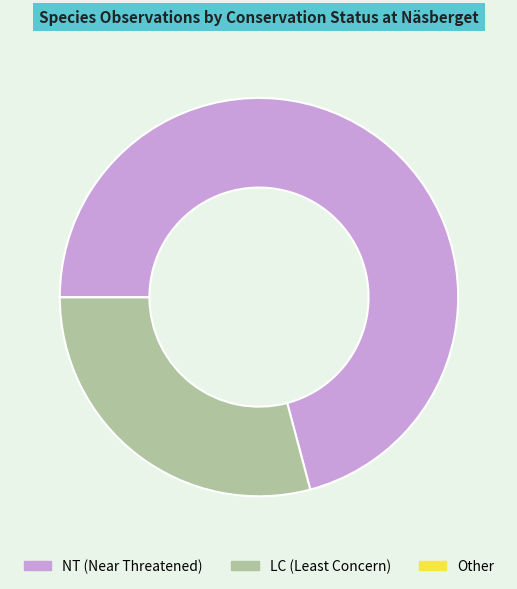

Is there a majority slice in this chart?

Yes